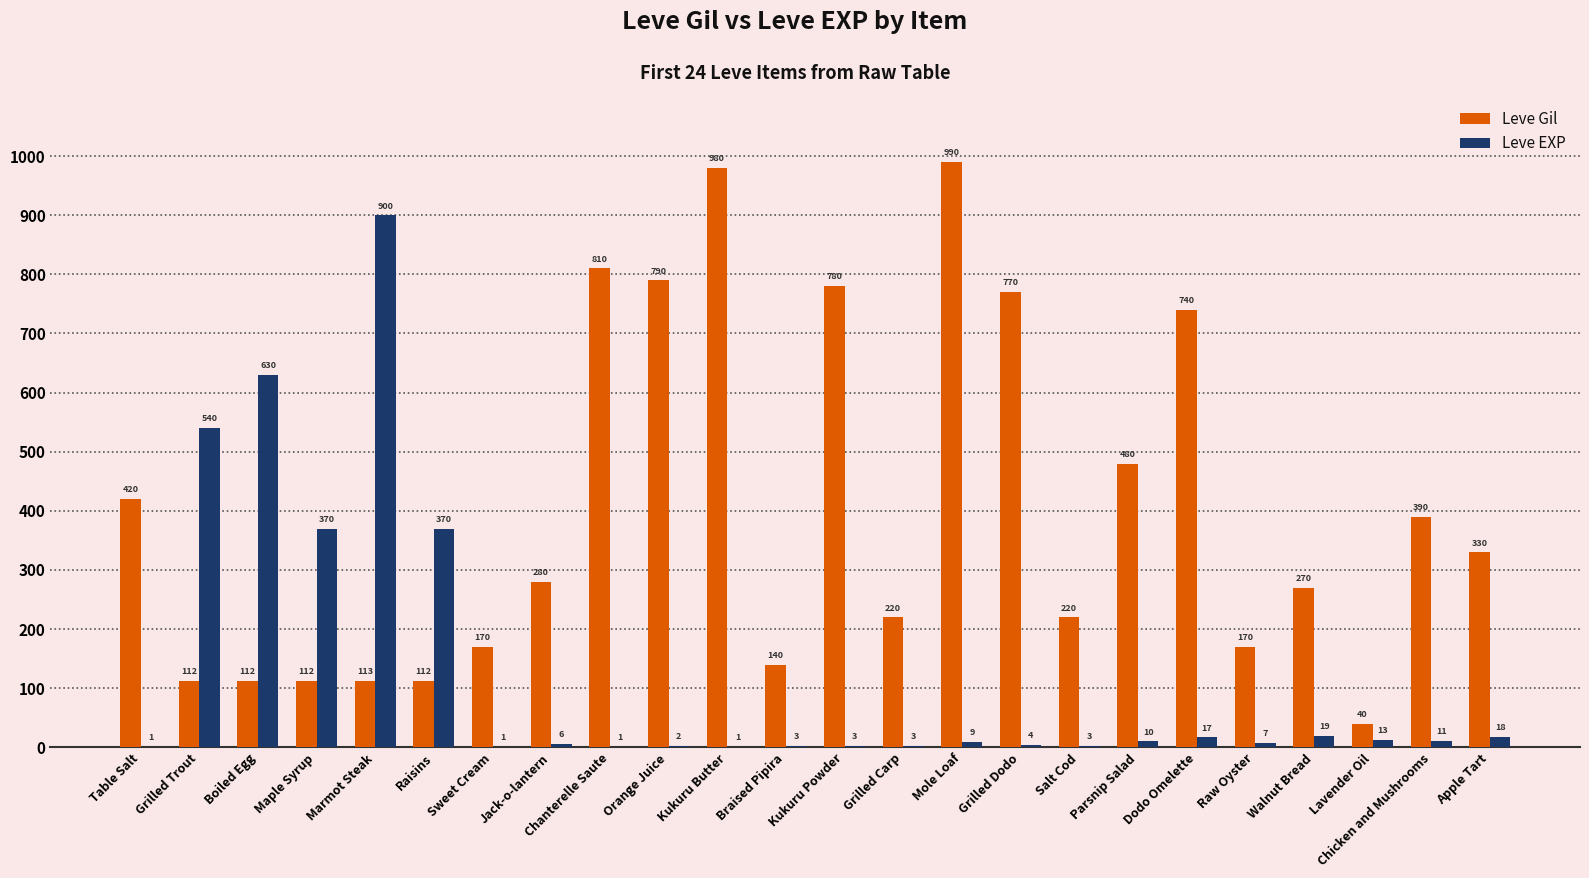

What is the sum of all Leve Gil values?

9551